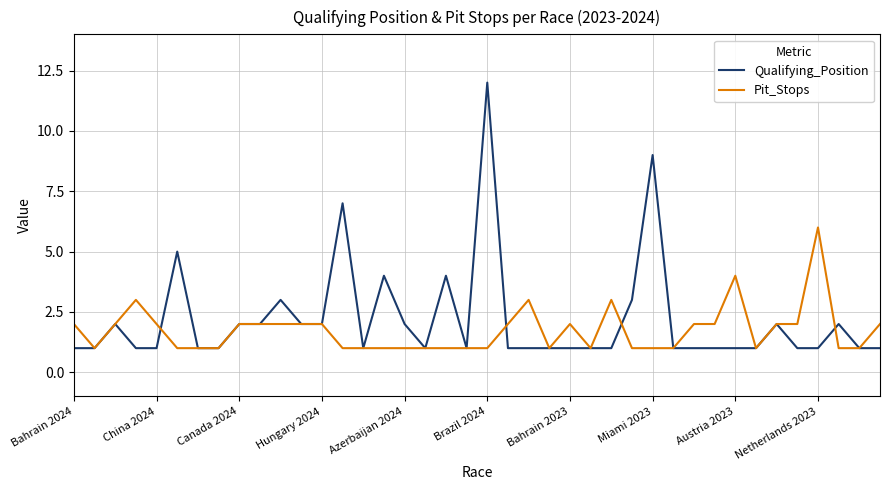

How many lines are shown in the chart?

2